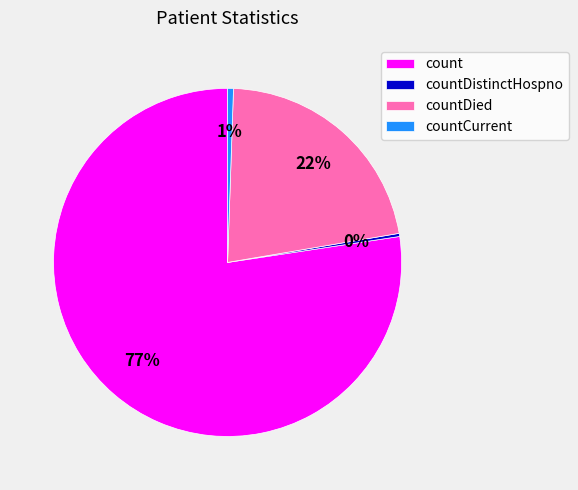

Between countCurrent and count, which is larger?

count